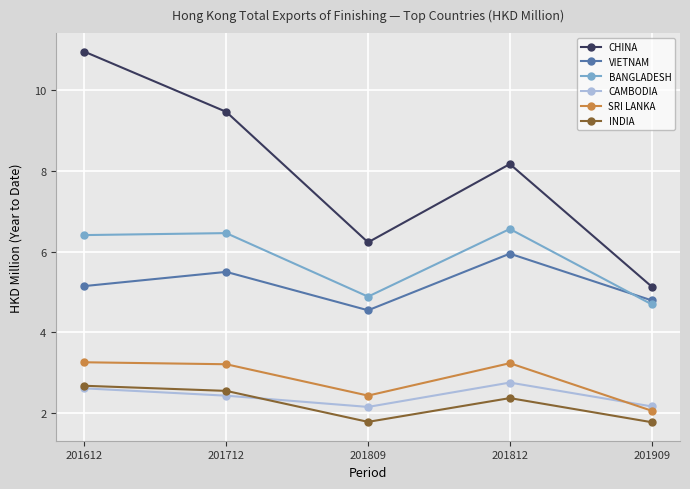

Which series has the largest total across all categories?

CHINA